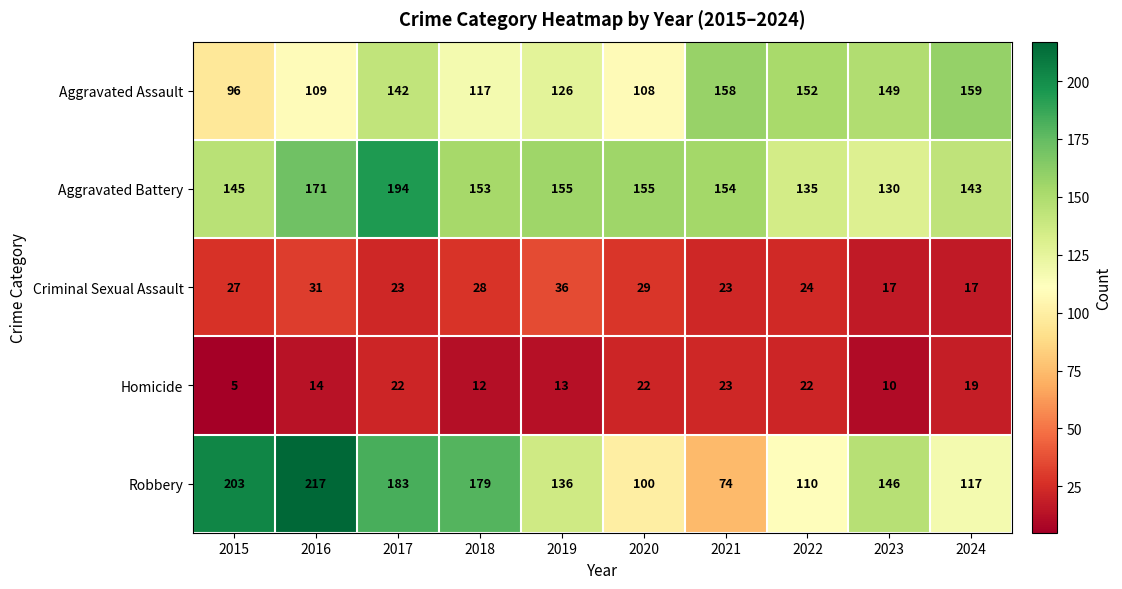

What is the smallest value displayed?

5